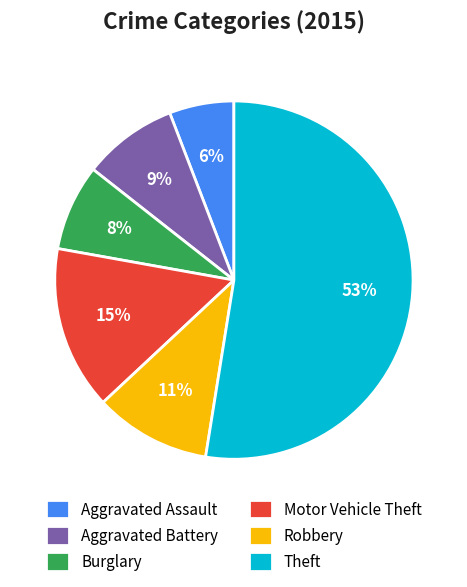

Which category has the biggest portion of the pie?

Theft